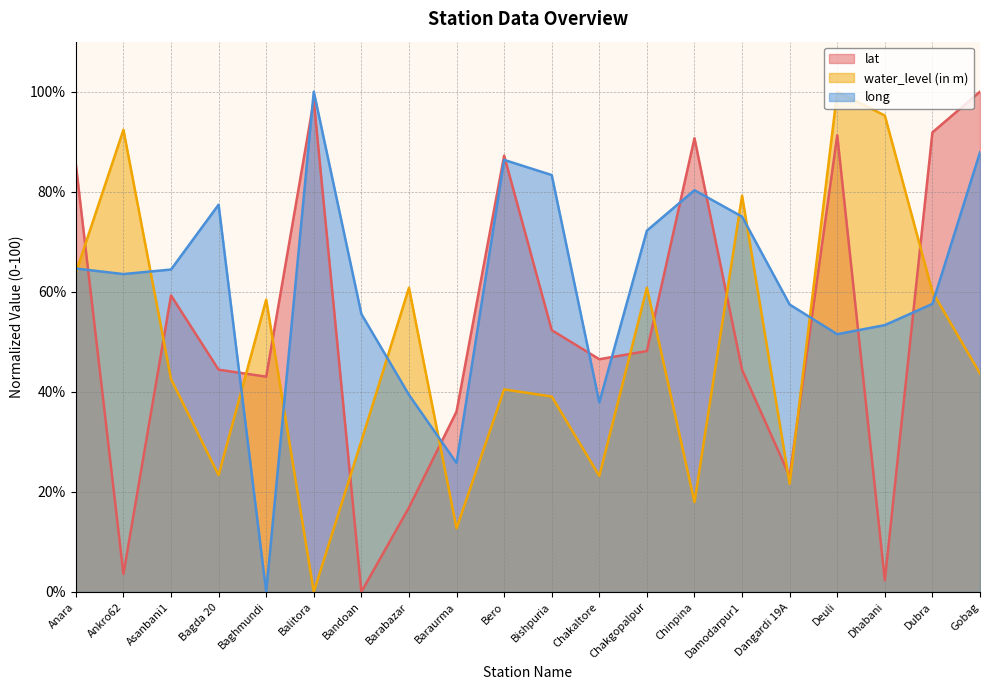

The long series shows 104.0 at Asanbani1. True or false?

False